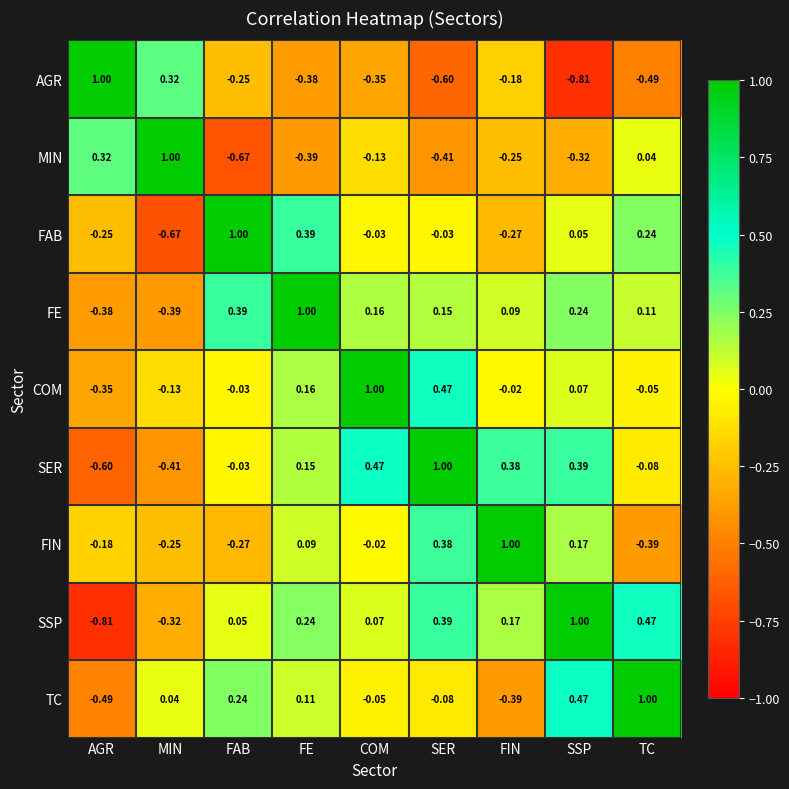

Rank the series at AGR from highest to lowest value.

AGR, MIN, FIN, FAB, COM, FE, TC, SER, SSP